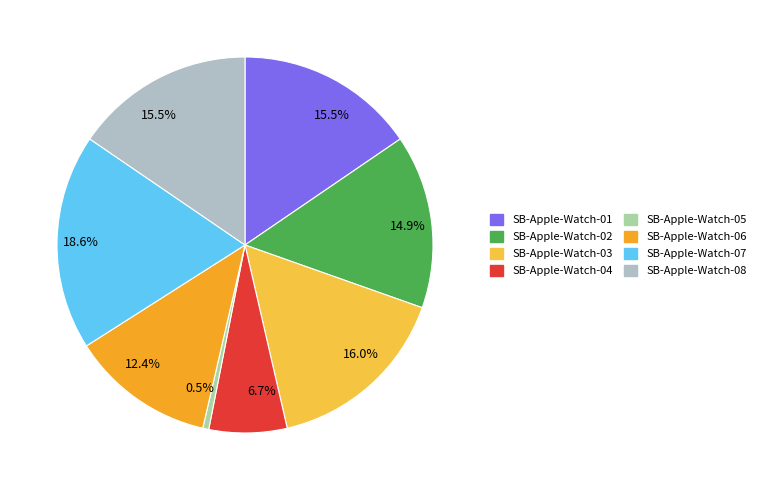

Is there a majority slice in this chart?

No